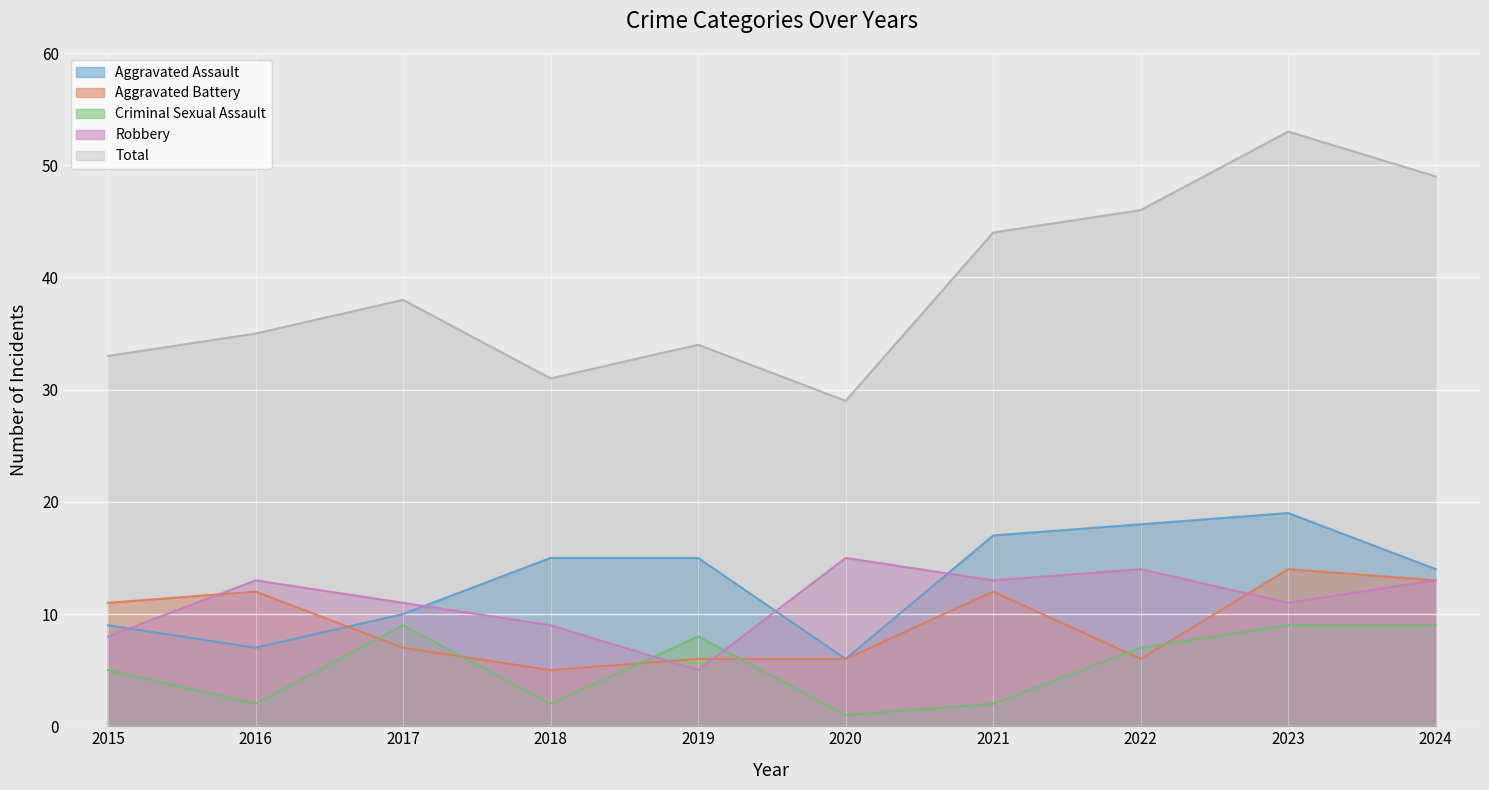

At how many categories does at least one series exceed 17?

10